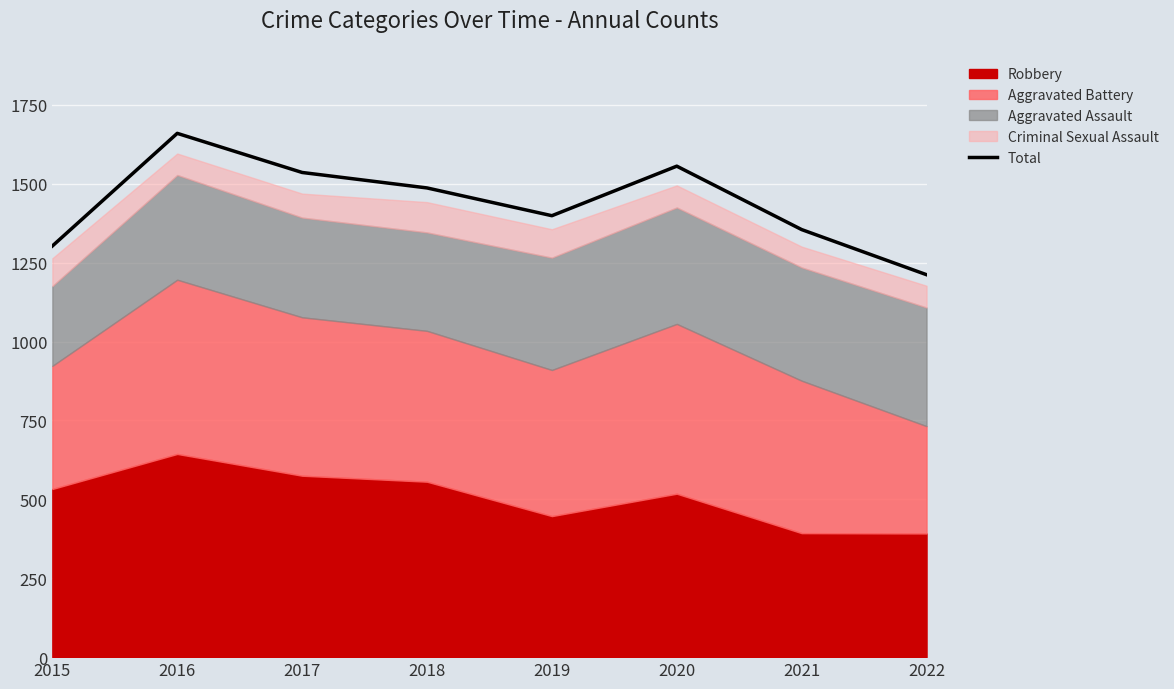

How many categories are shown in the chart?

8